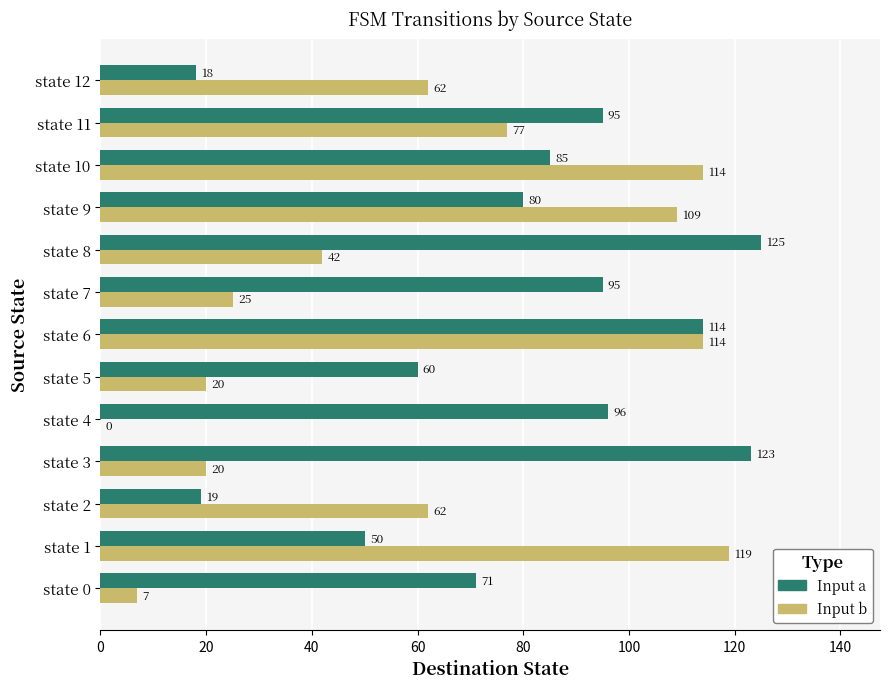

What is the sum of all Input b values?

771